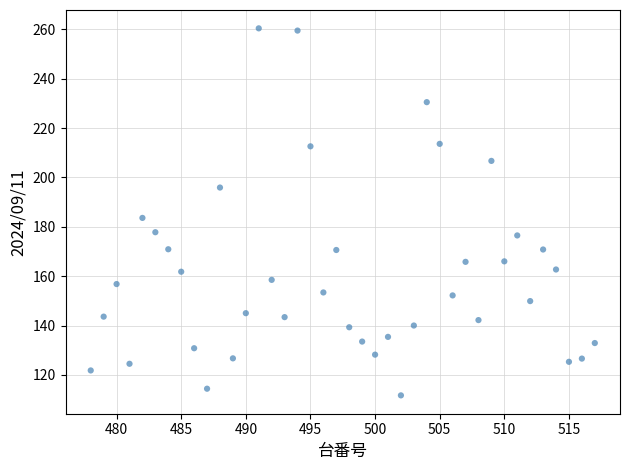

What Y value in the scatter plot is closest to 186?

183.6